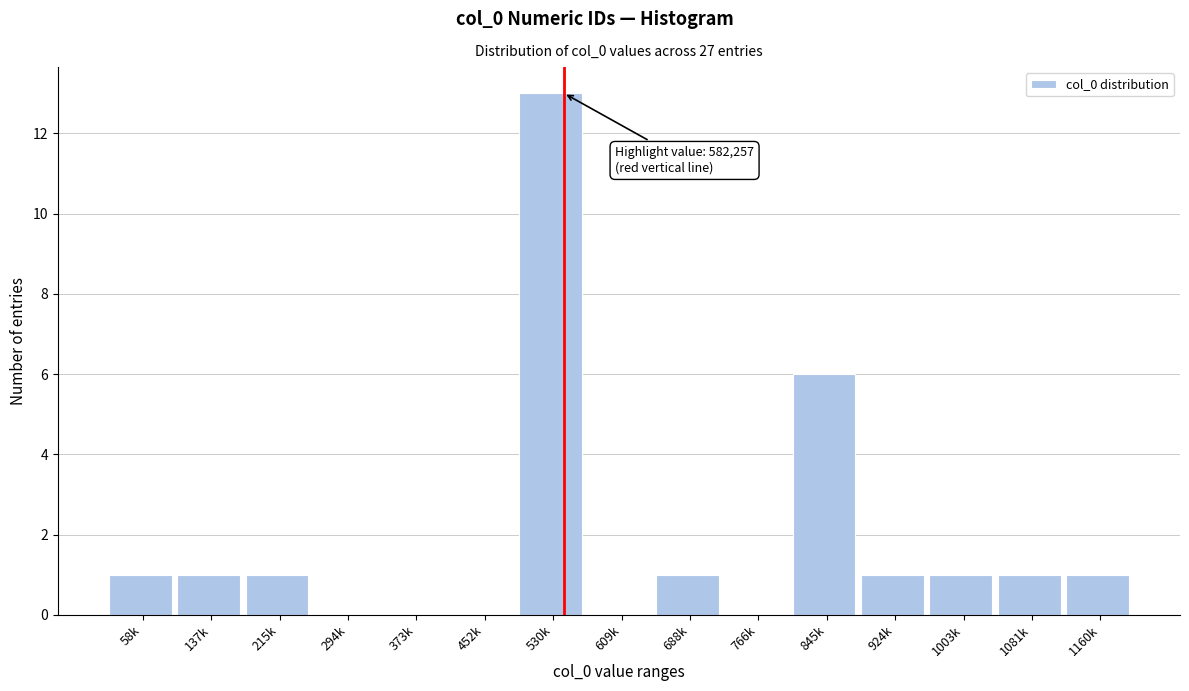

Reading right to left, what are all the values shown in this chart?

1160k=1	1081k=1	1003k=1	924k=1	845k=6	766k=0	688k=1	609k=0	530k=13	452k=0	373k=0	294k=0	215k=1	137k=1	58k=1